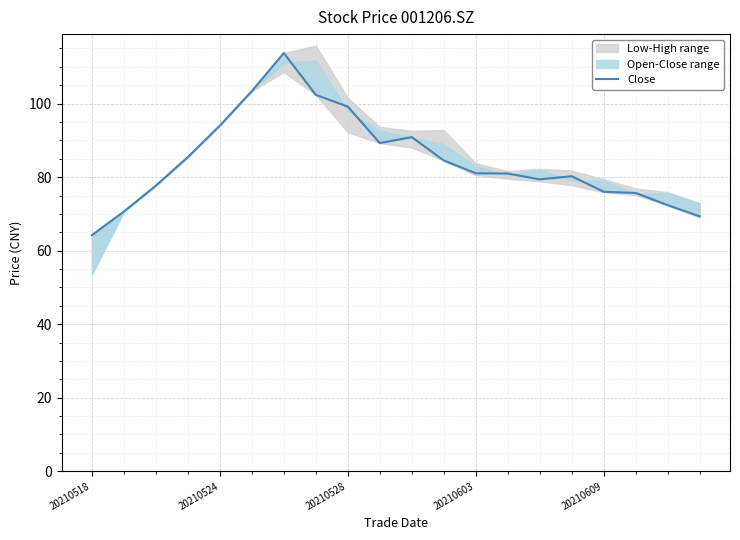

How many categories are shown in the chart?

20